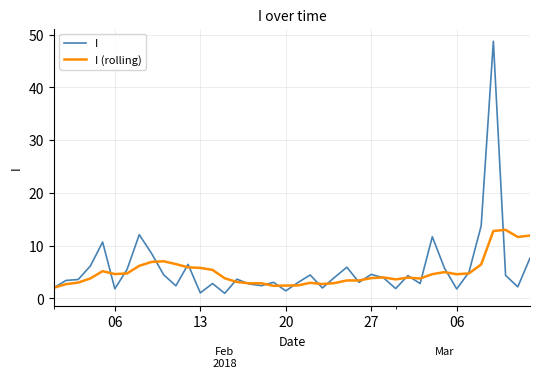

List the series in order of their peak value, lowest first.

I (rolling), I